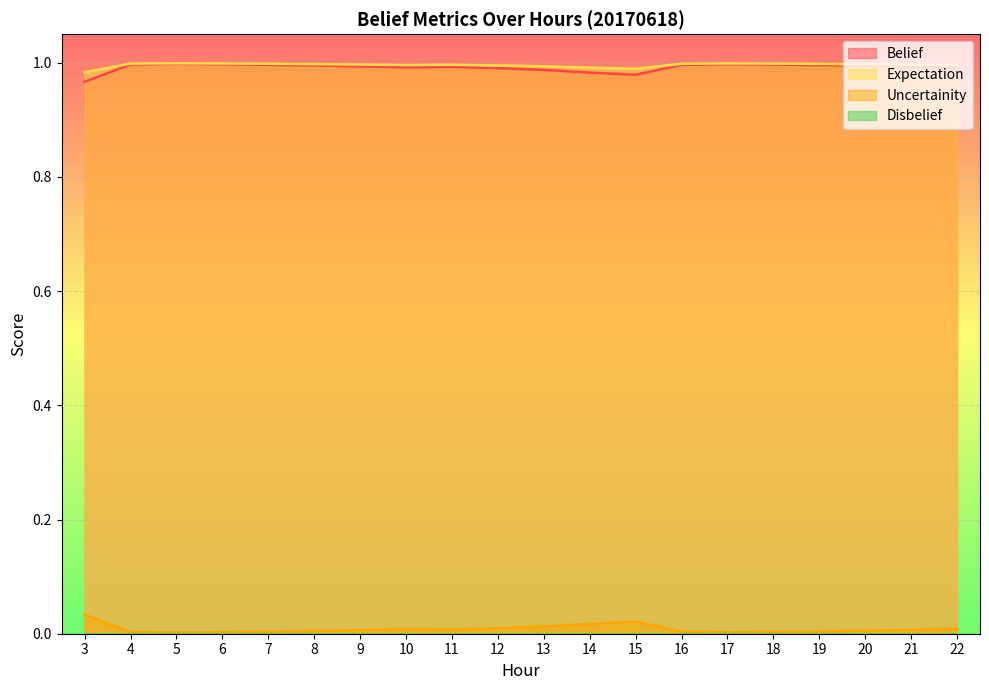

True or false: expectation and belief cross at least once.

False